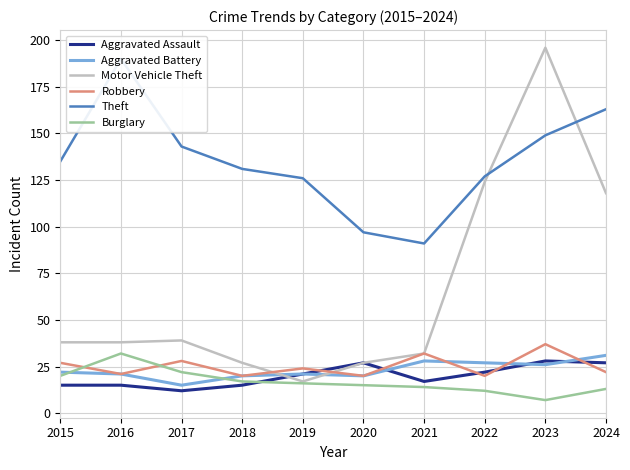

How many interior local peaks does the Theft series have?

1